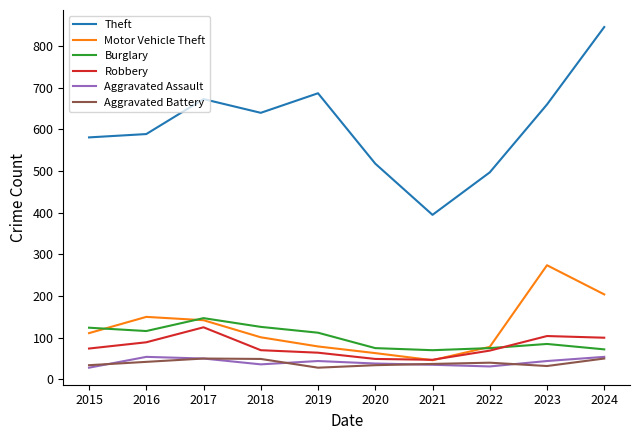

Is it true that Aggravated Assault equals 36 at 2018?

True